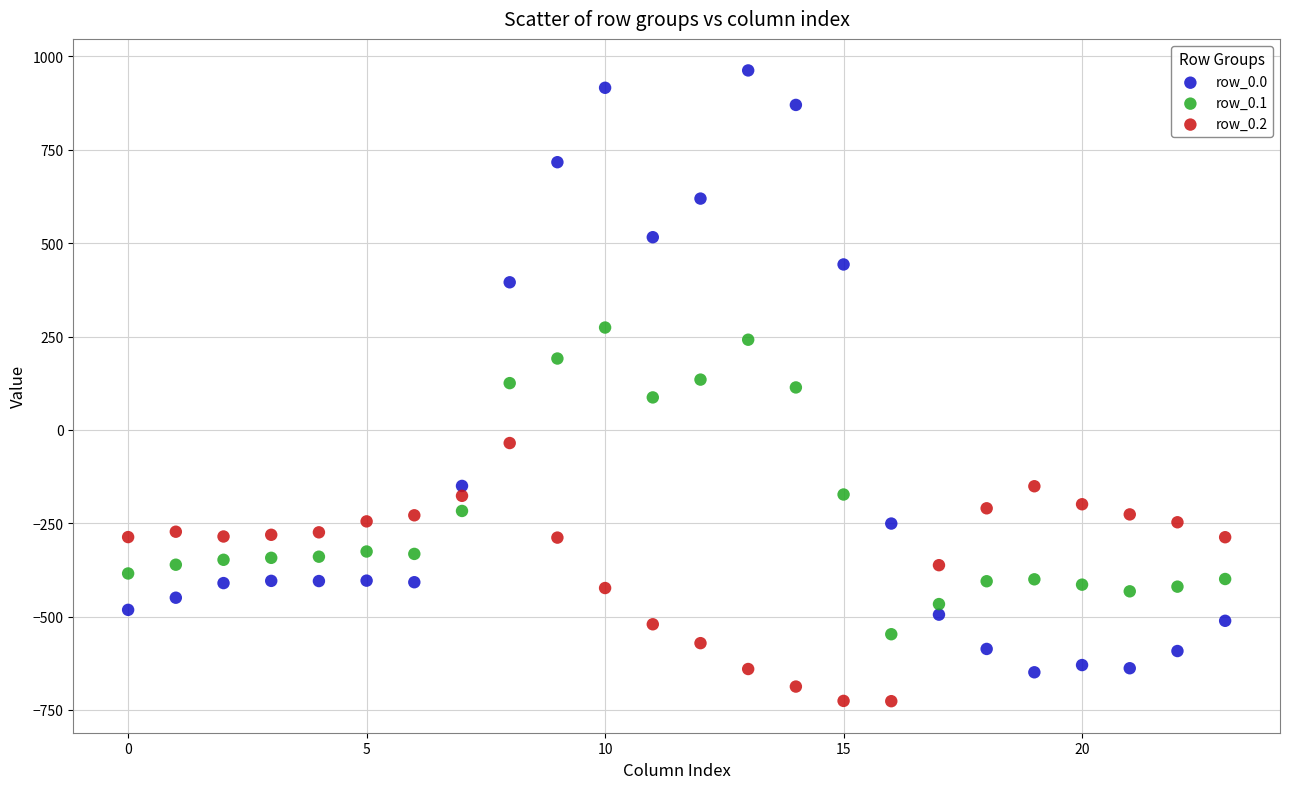

Which series contains the lowest Y value?

row_0.2